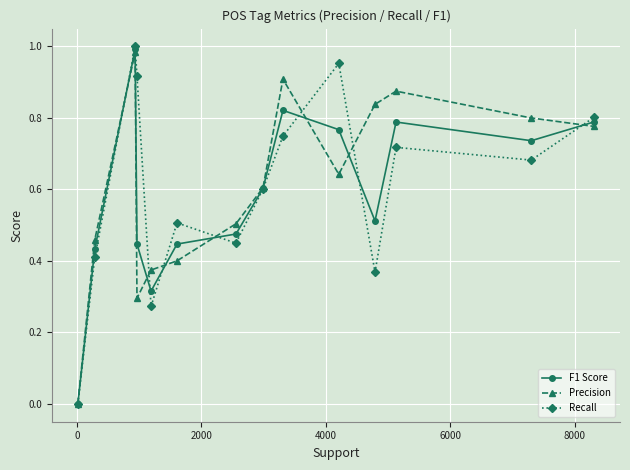

True or false: Recall has more than 2 points higher than both neighbors.

True